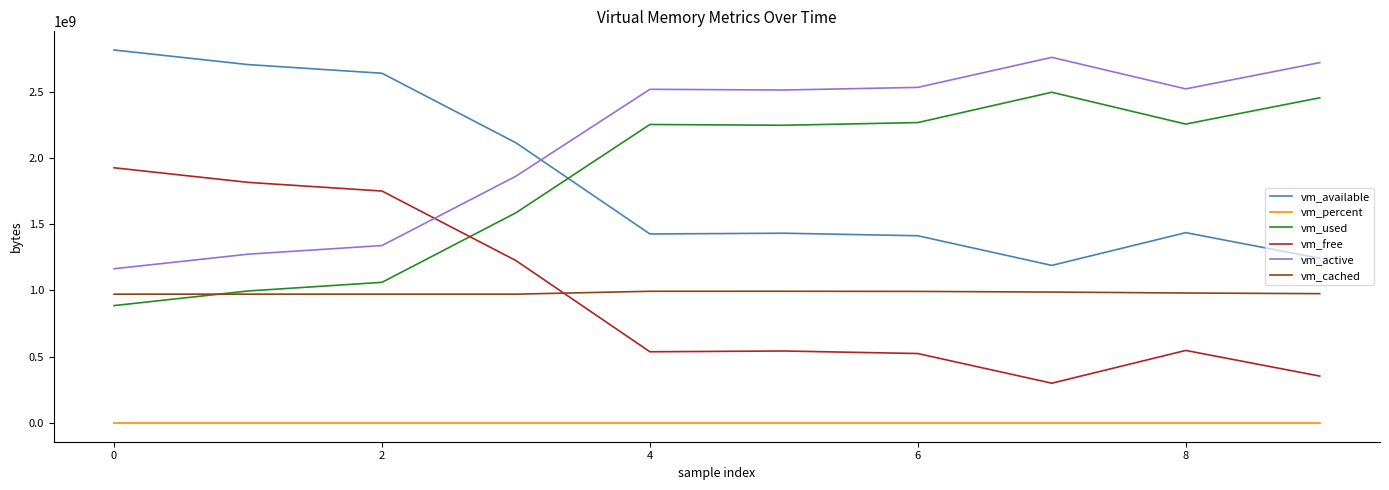

Which series has the largest total across all categories?

vm_active